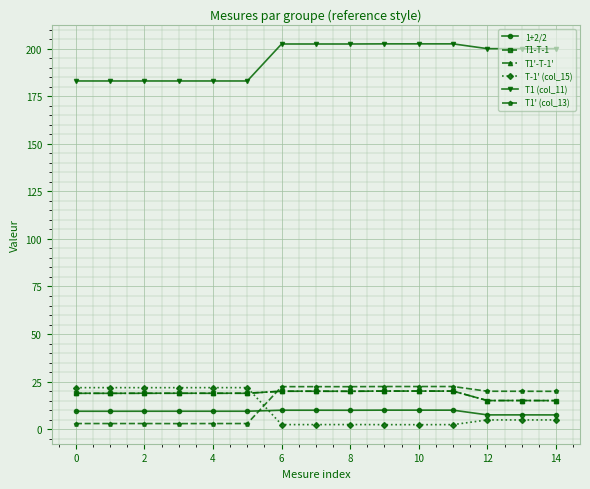

What is the value of the 1+2/2 point at the 14th from the left?

7.5